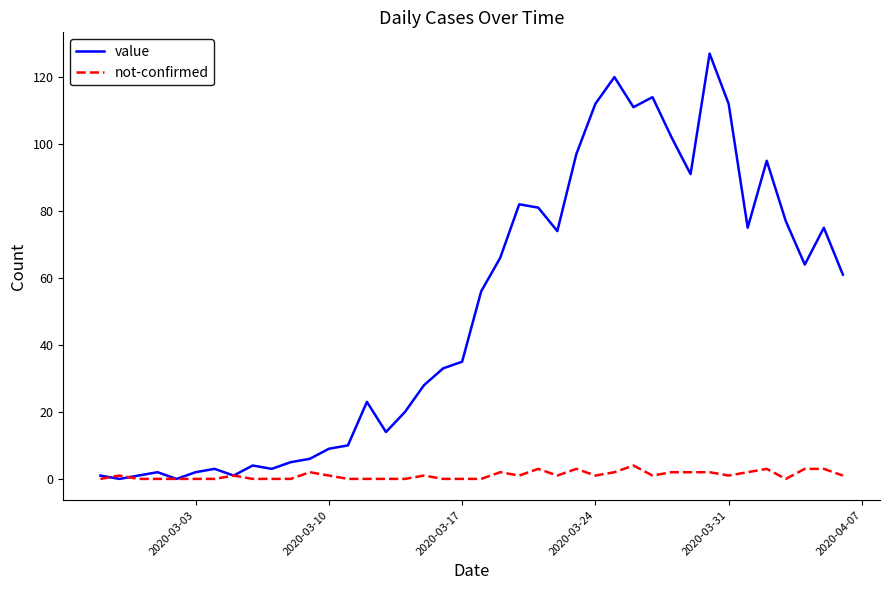

Reading right to left, transcribe all the data shown in this chart.

value: 61	75	64	77	95	75	112	127	91	102	114	111	120	112	97	74	81	82	66	56	35	33	28	20	14	23	10	9	6	5	3	4	1	3	2	0	2	1	0	1
not-confirmed: 1	3	3	0	3	2	1	2	2	2	1	4	2	1	3	1	3	1	2	0	0	0	1	0	0	0	0	1	2	0	0	0	1	0	0	0	0	0	1	0